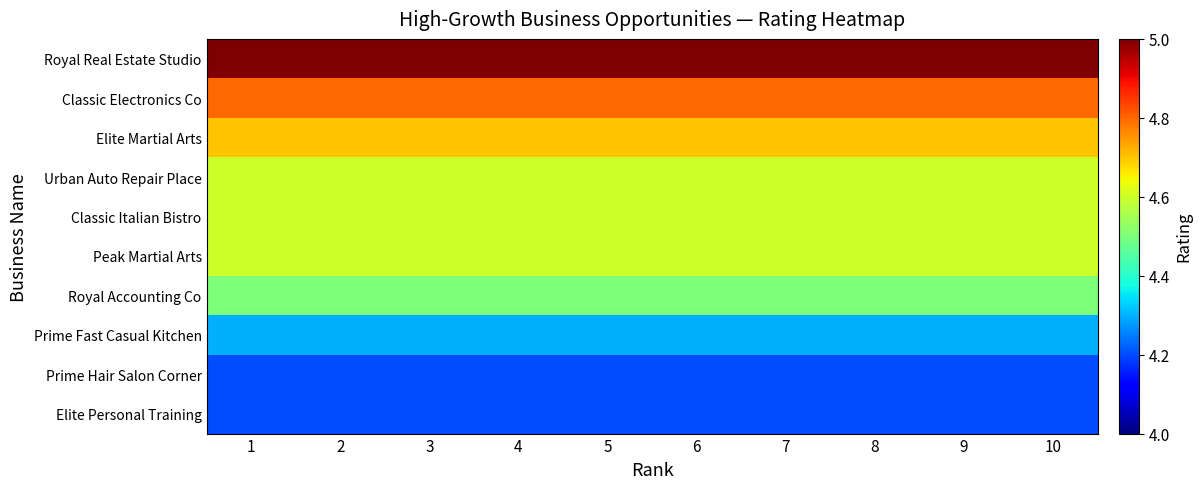

What is the total value across all series at 9?

45.5